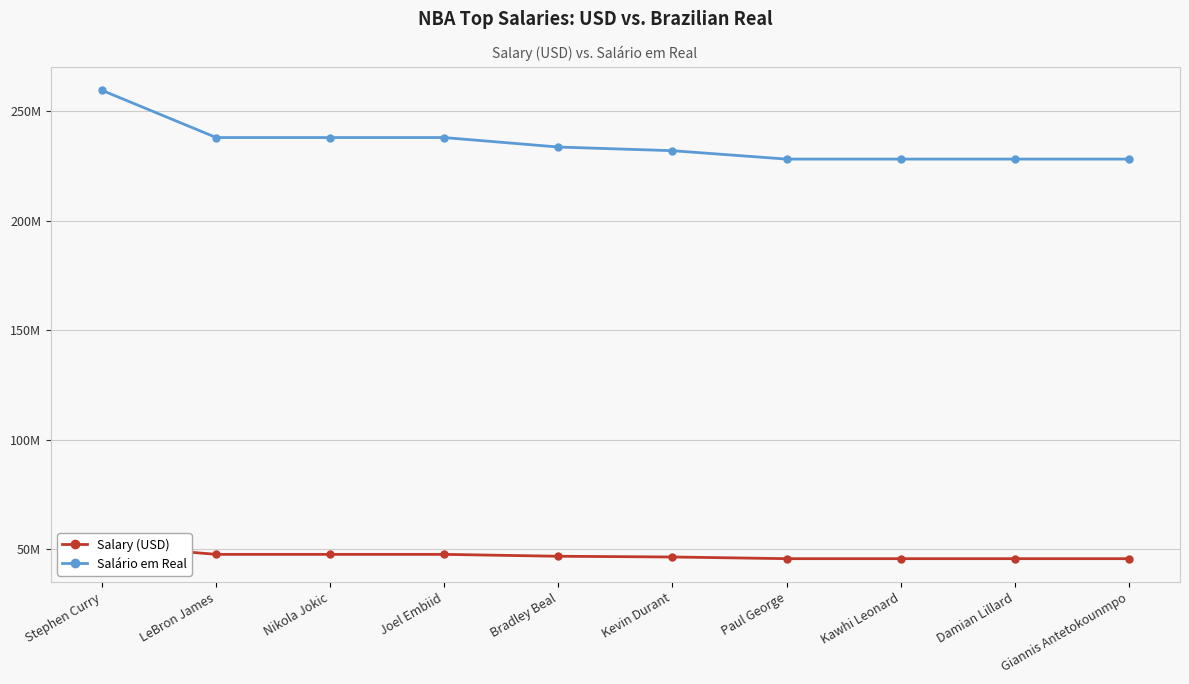

What position from the left is Paul George?

7